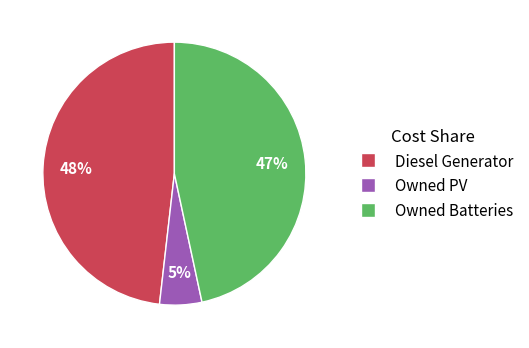

What is the largest slice in the pie chart?

Diesel Generator